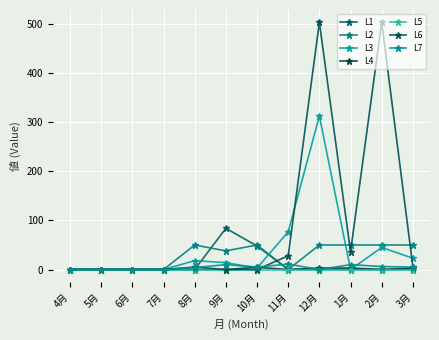

What is the difference between the maximum and minimum values in the L6 series?

504.0